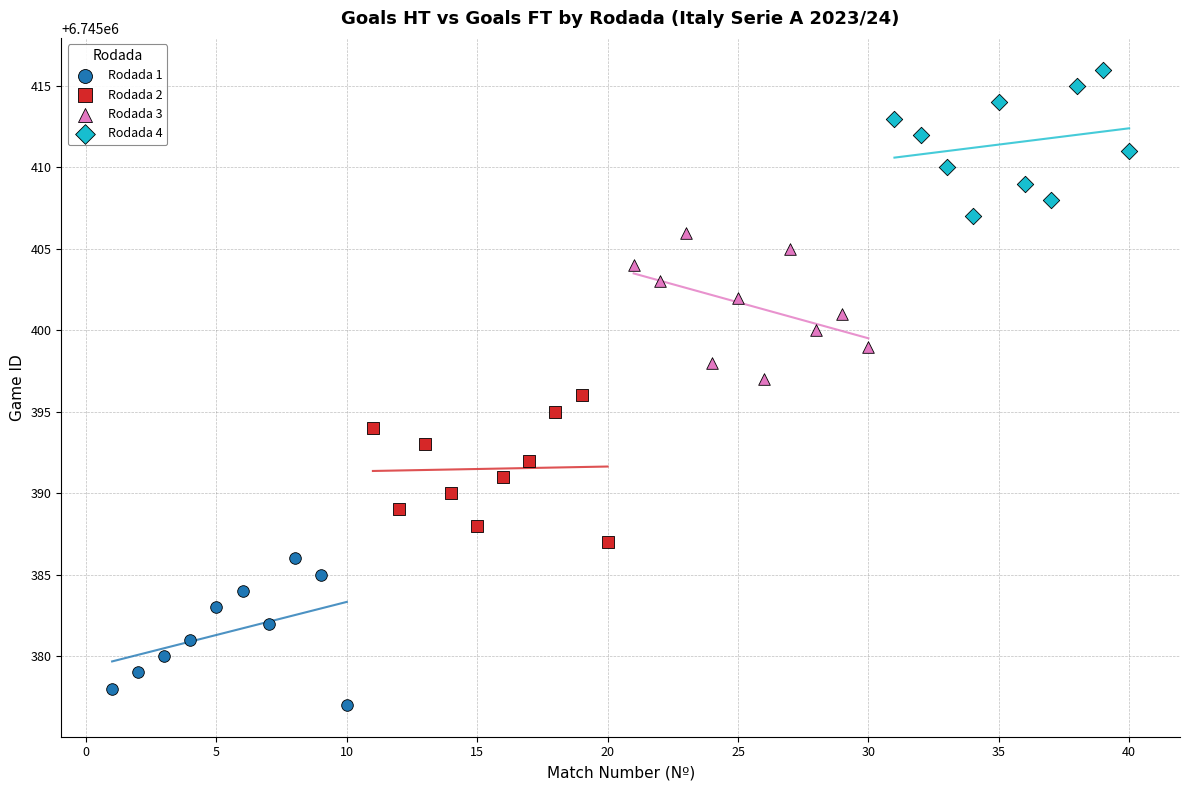

What are all the series names shown in the legend?

Rodada 1, Rodada 2, Rodada 3, Rodada 4